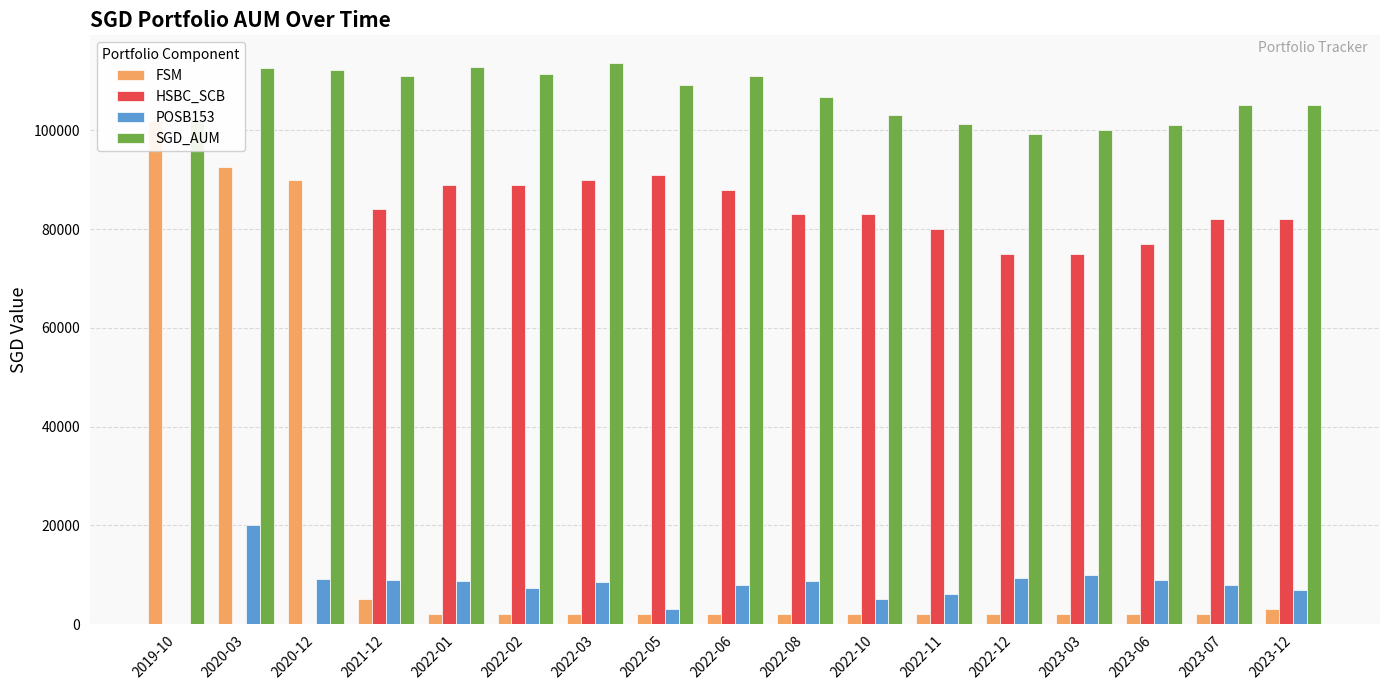

How many categories are shown in the chart?

17